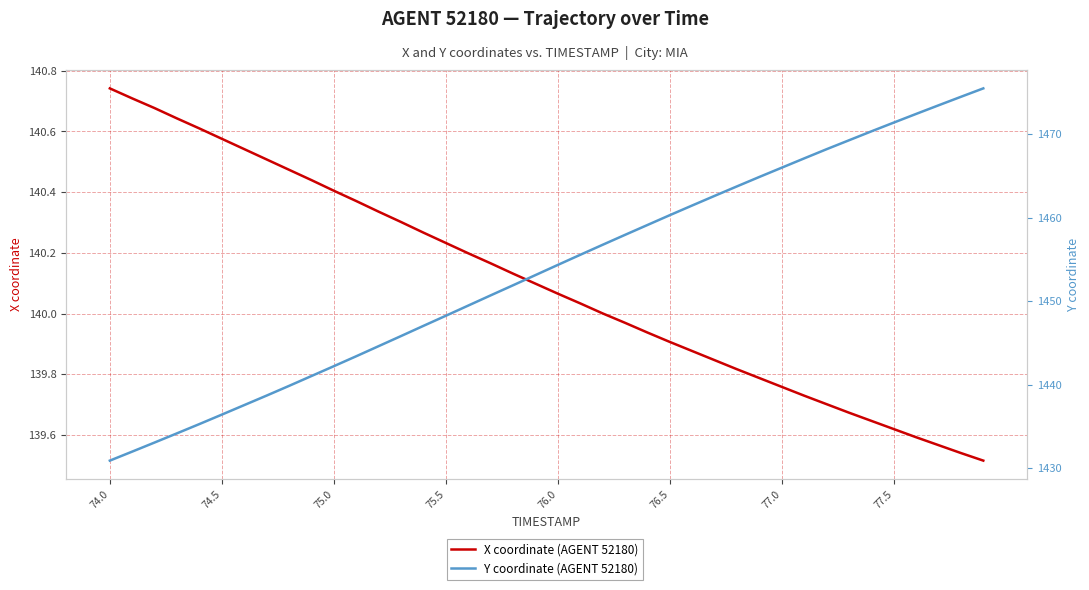

What is the difference between the maximum and minimum values in the Y coordinate (AGENT 52180) series?

44.6